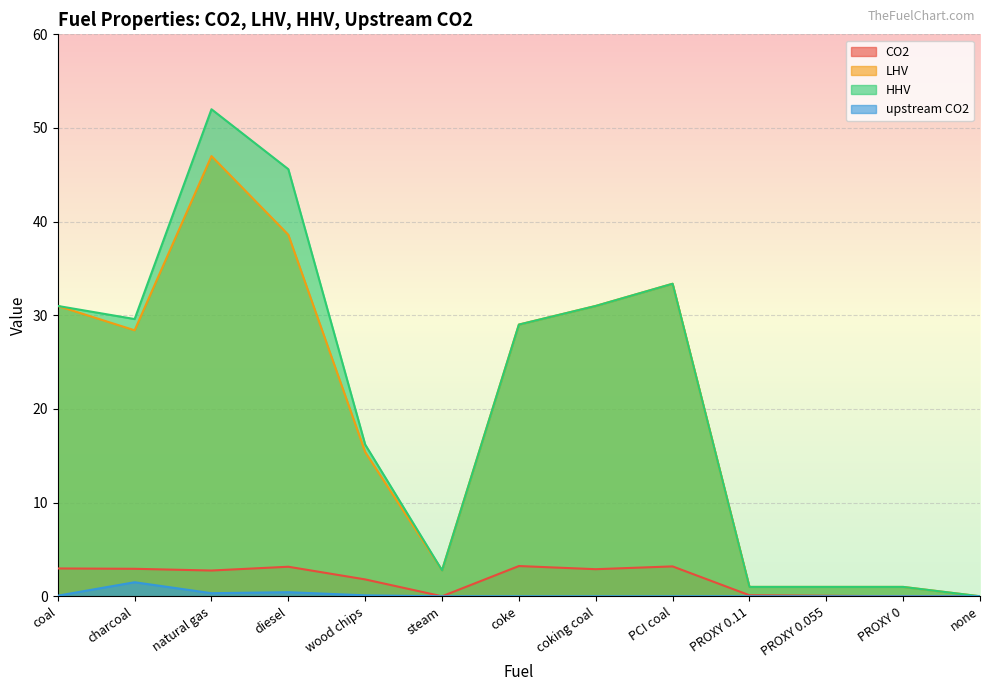

What is the difference between the maximum and second lowest values in the upstream CO2 series?

1.5